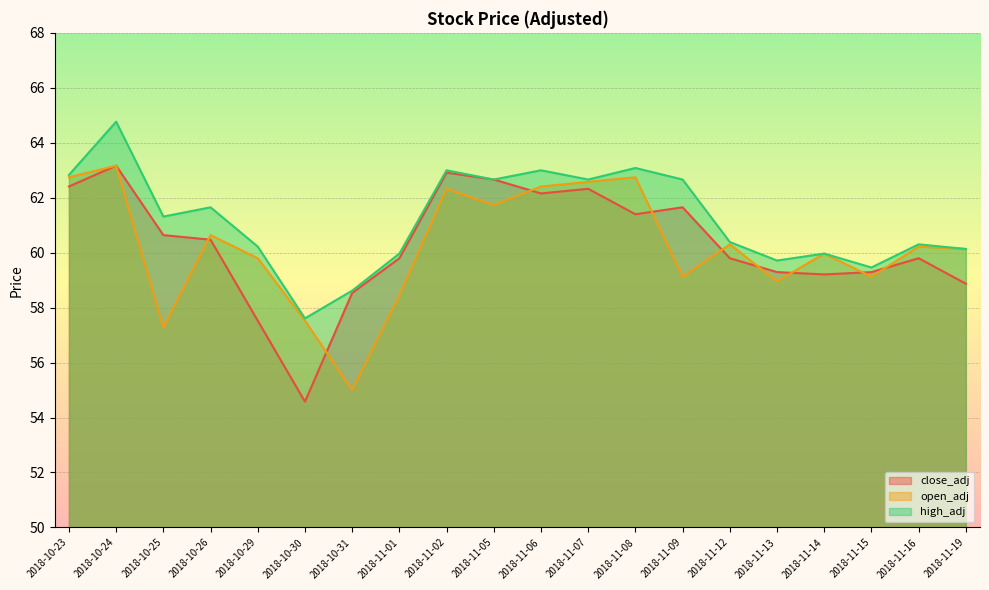

The open_adj series shows 60.6 at 2018-10-26. True or false?

True